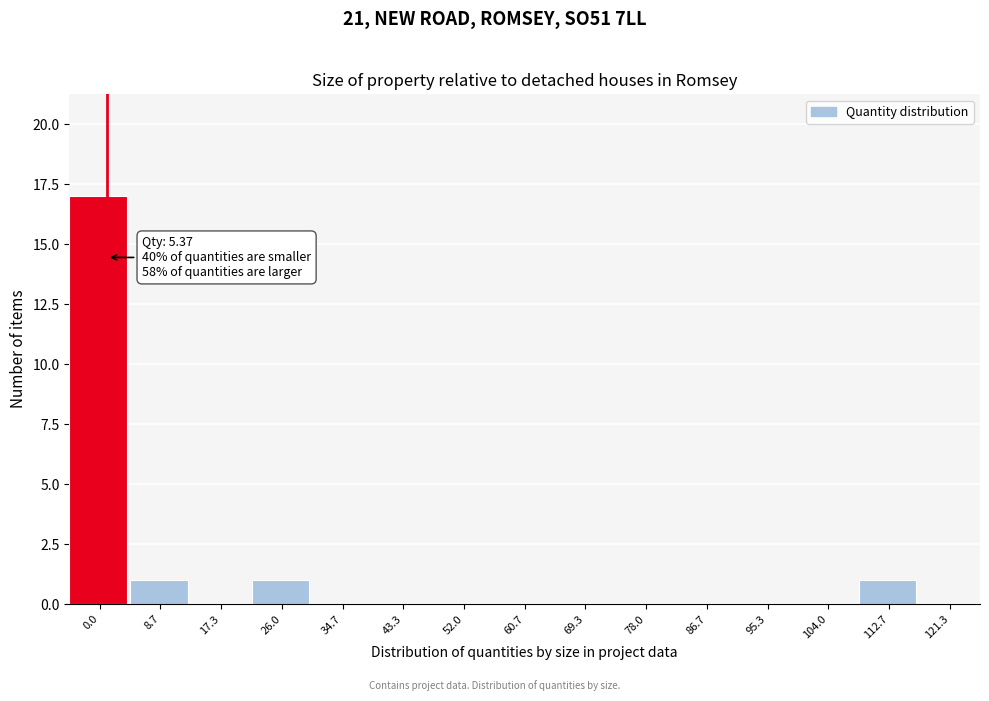

Reading left to right, transcribe all the data shown in this chart.

0.0=17	8.7=1	17.3=0	26.0=1	34.7=0	43.3=0	52.0=0	60.7=0	69.3=0	78.0=0	86.7=0	95.3=0	104.0=0	112.7=1	121.3=0